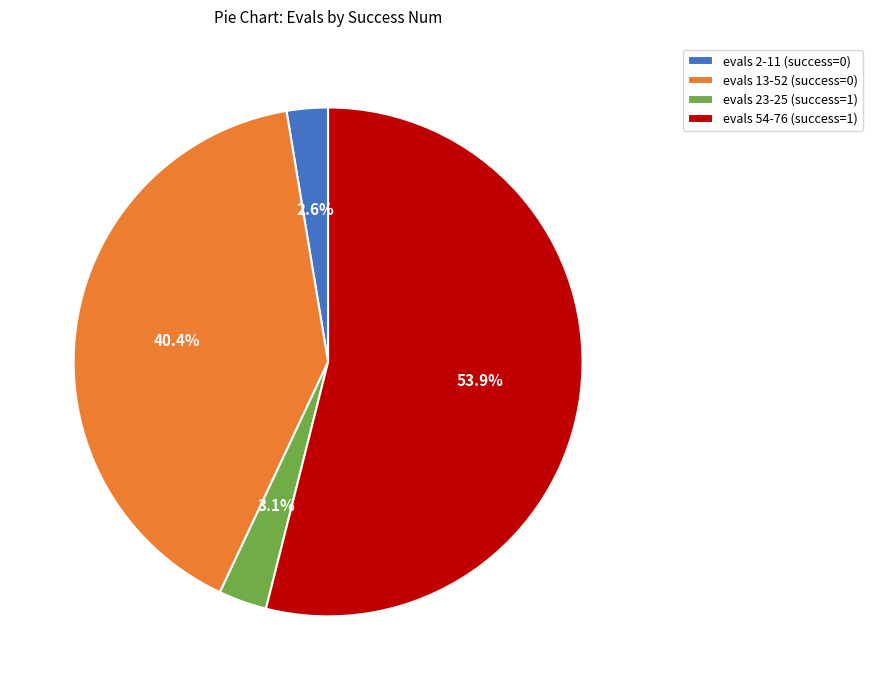

Between evals 13-52 (success=0) and evals 2-11 (success=0), which is larger?

evals 13-52 (success=0)